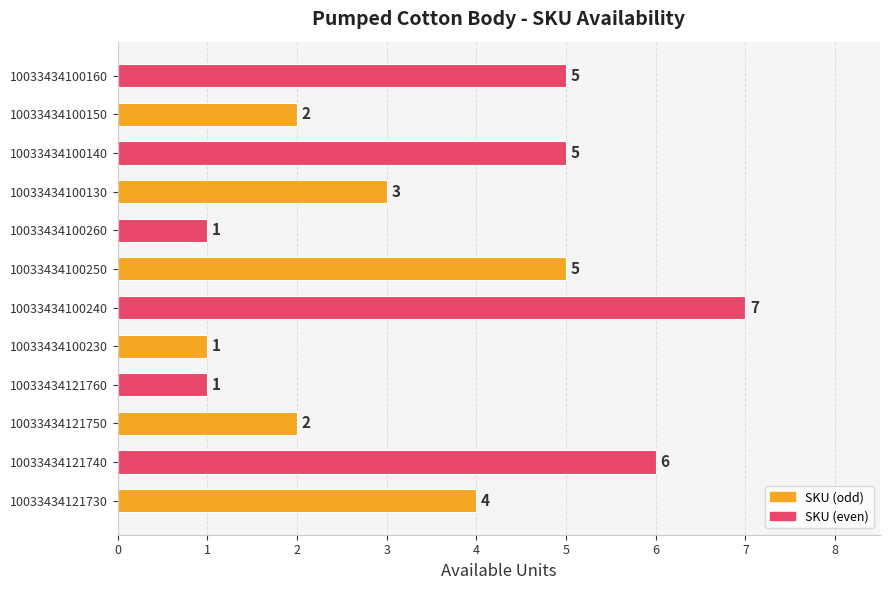

The chart shows a value of 1 at 10033434121760. True or false?

True